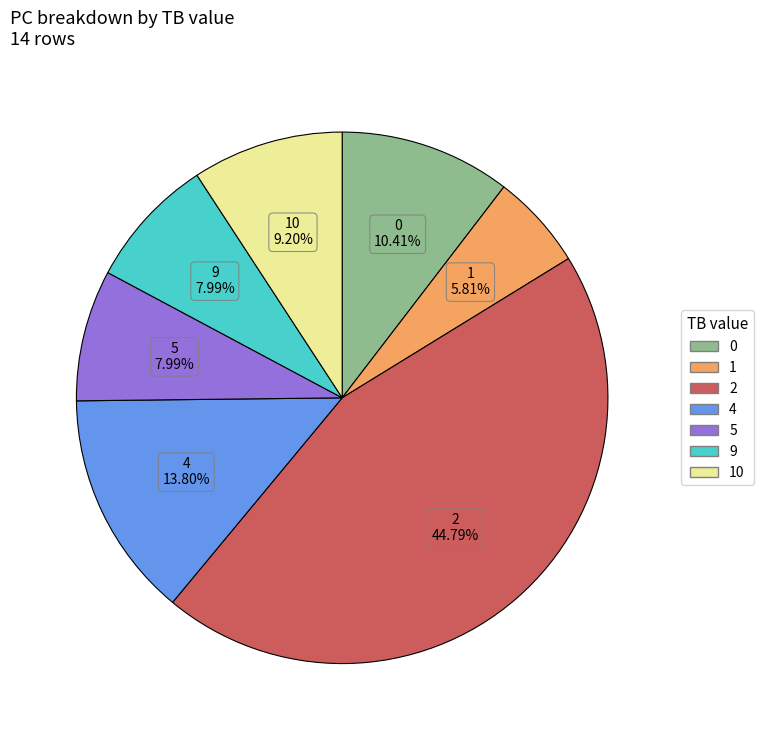

Does 1 represent more than half of the total?

No